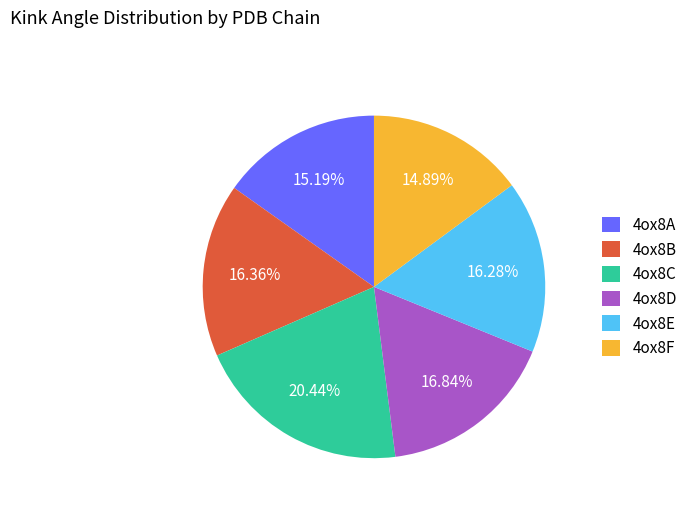

To the nearest percent, what portion does 4ox8B represent?

16%